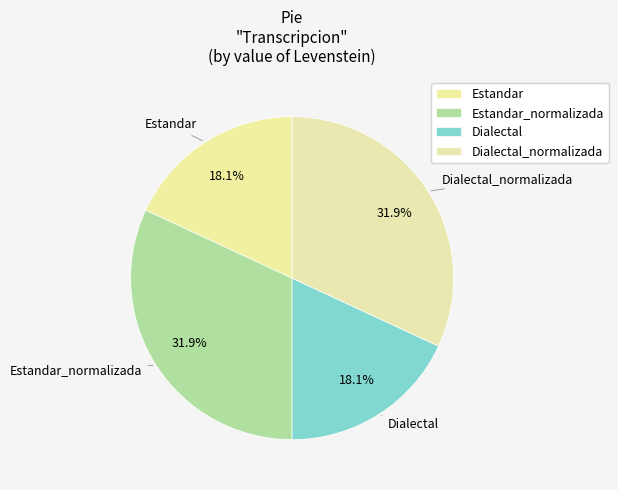

Is there any slice that represents more than half of the pie?

No